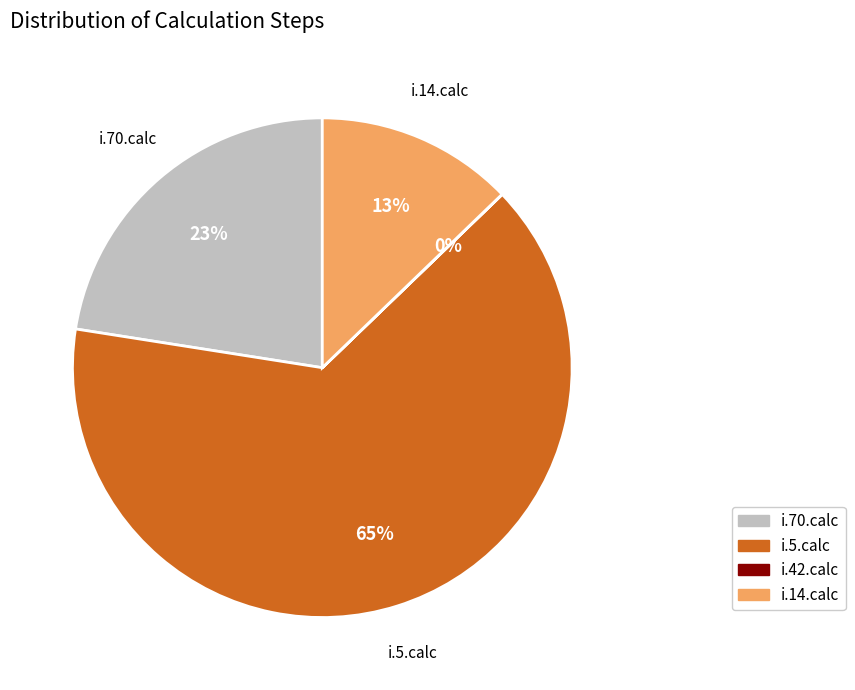

What percentage is the i.70.calc slice, to the nearest percent?

23%